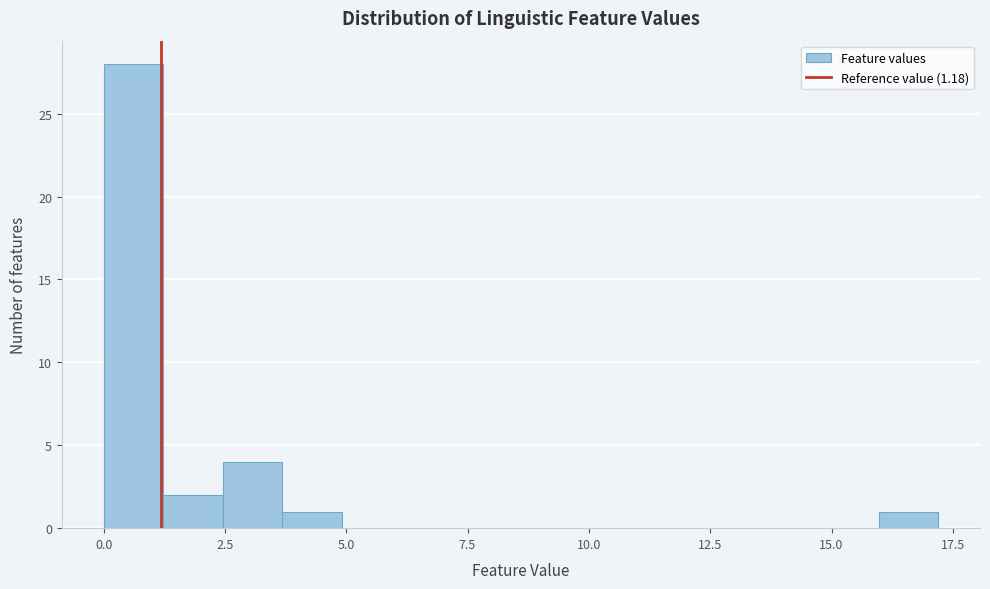

Around what value on the x-axis is the tallest bar? Give the approximate position of its centre, as read against the axis.

0.5